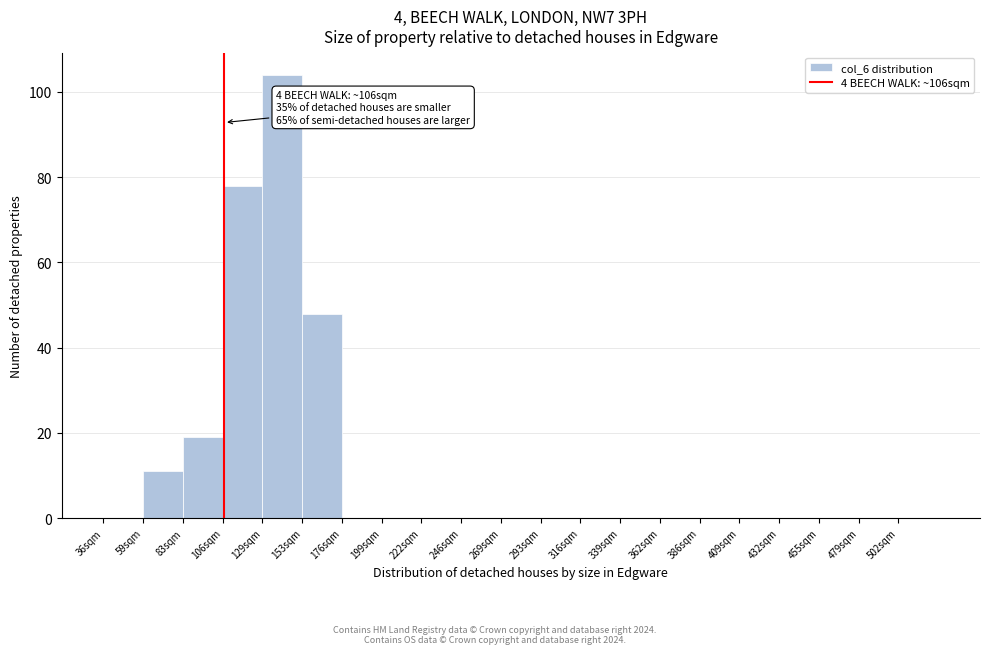

Reading left to right, transcribe all the data shown in this chart.

36sqm=0	59sqm=11	83sqm=19	106sqm=78	129sqm=104	153sqm=48	176sqm=0	199sqm=0	222sqm=0	246sqm=0	269sqm=0	293sqm=0	316sqm=0	339sqm=0	362sqm=0	386sqm=0	409sqm=0	432sqm=0	455sqm=0	479sqm=0	502sqm=0